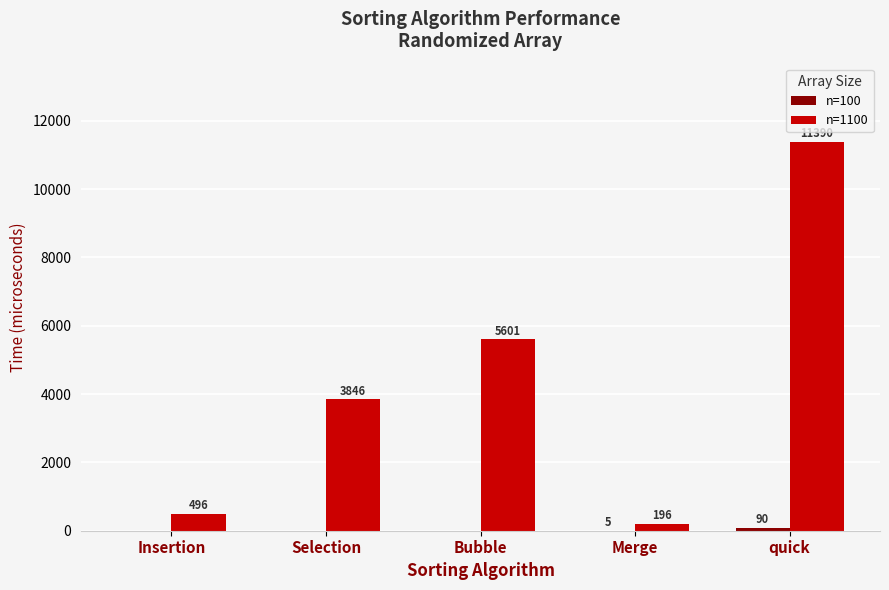

What is the sum of all n=1100 values?

21529